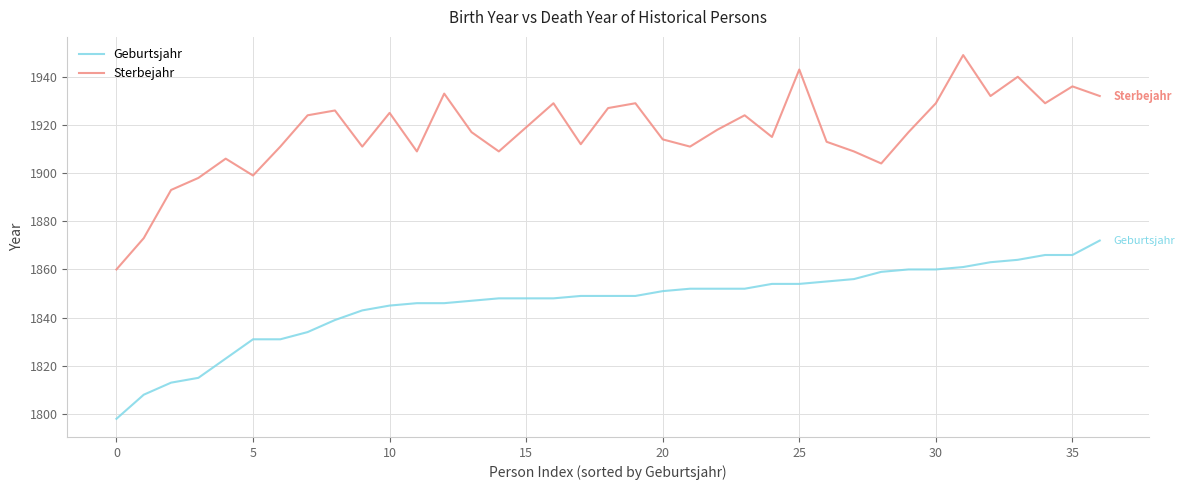

Which series has the largest total across all categories?

Sterbejahr